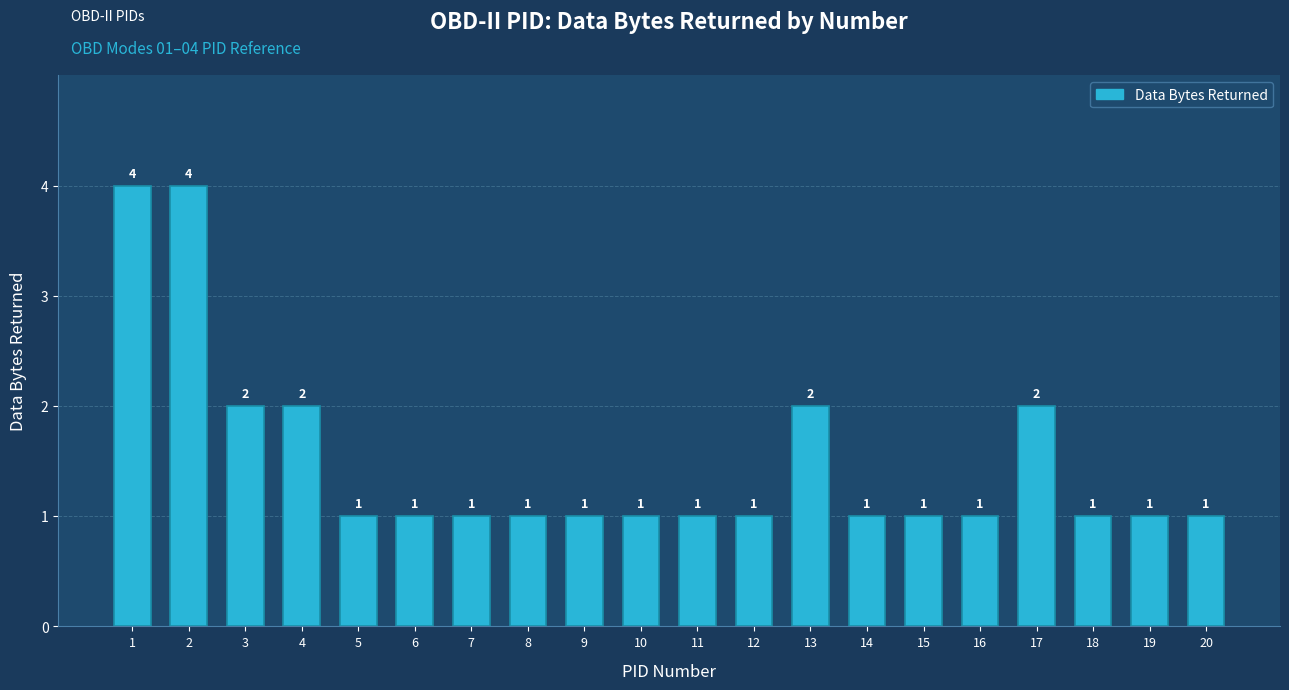

What is the change in value from 17 to 18?

-1